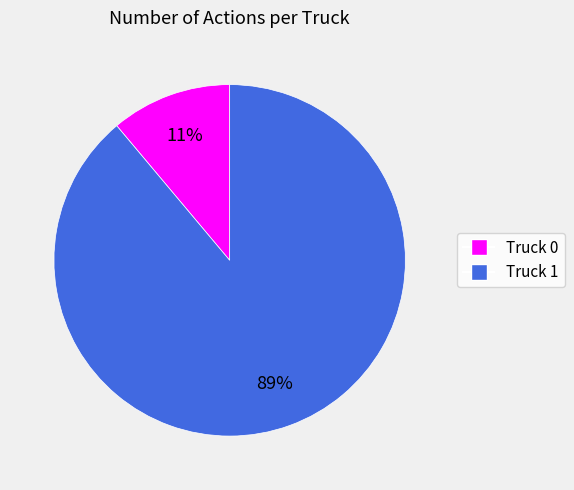

Which slice is the largest?

Truck 1